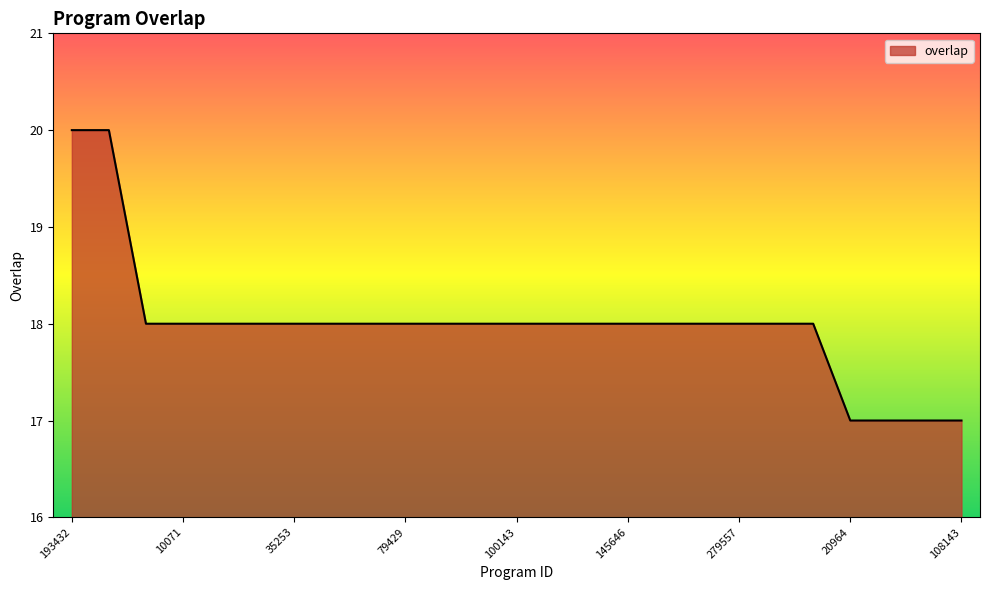

Reading right to left, transcribe all the data shown in this chart.

17	17	17	17	18	18	18	18	18	18	18	18	18	18	18	18	18	18	18	18	18	18	18	20	20